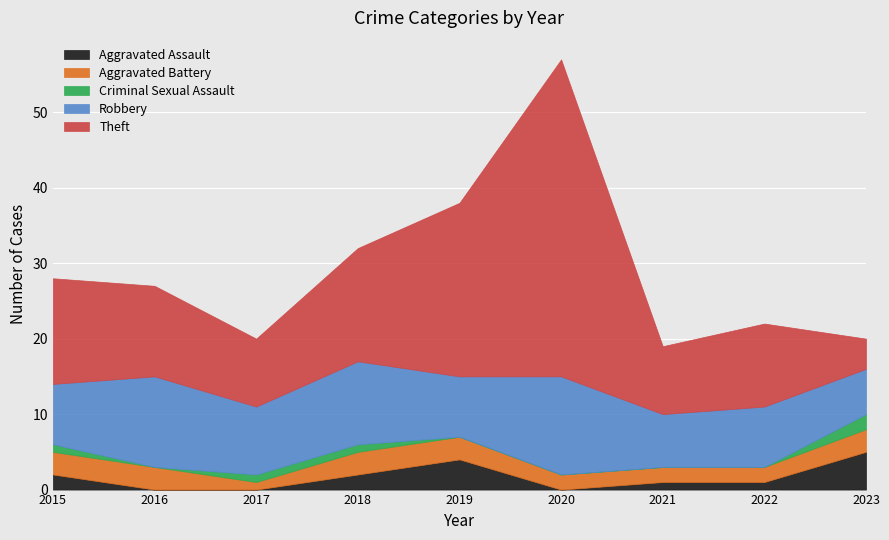

Which series has the largest range (max minus min)?

Theft